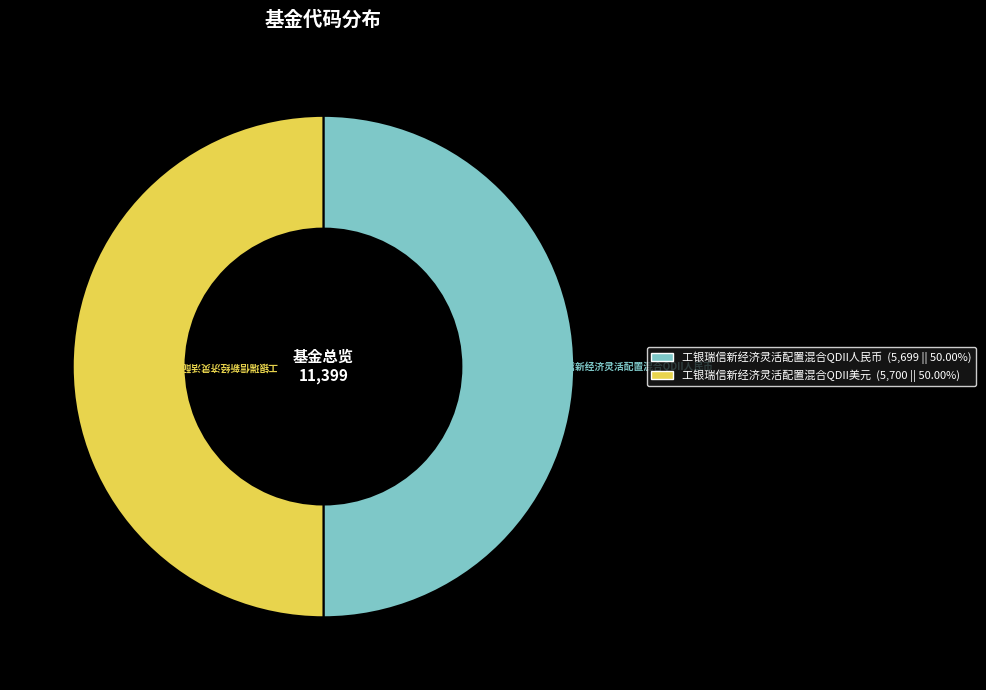

Is it true that 工银瑞信新经济灵活配置混合QDII人民币 is 50% of the pie?

True